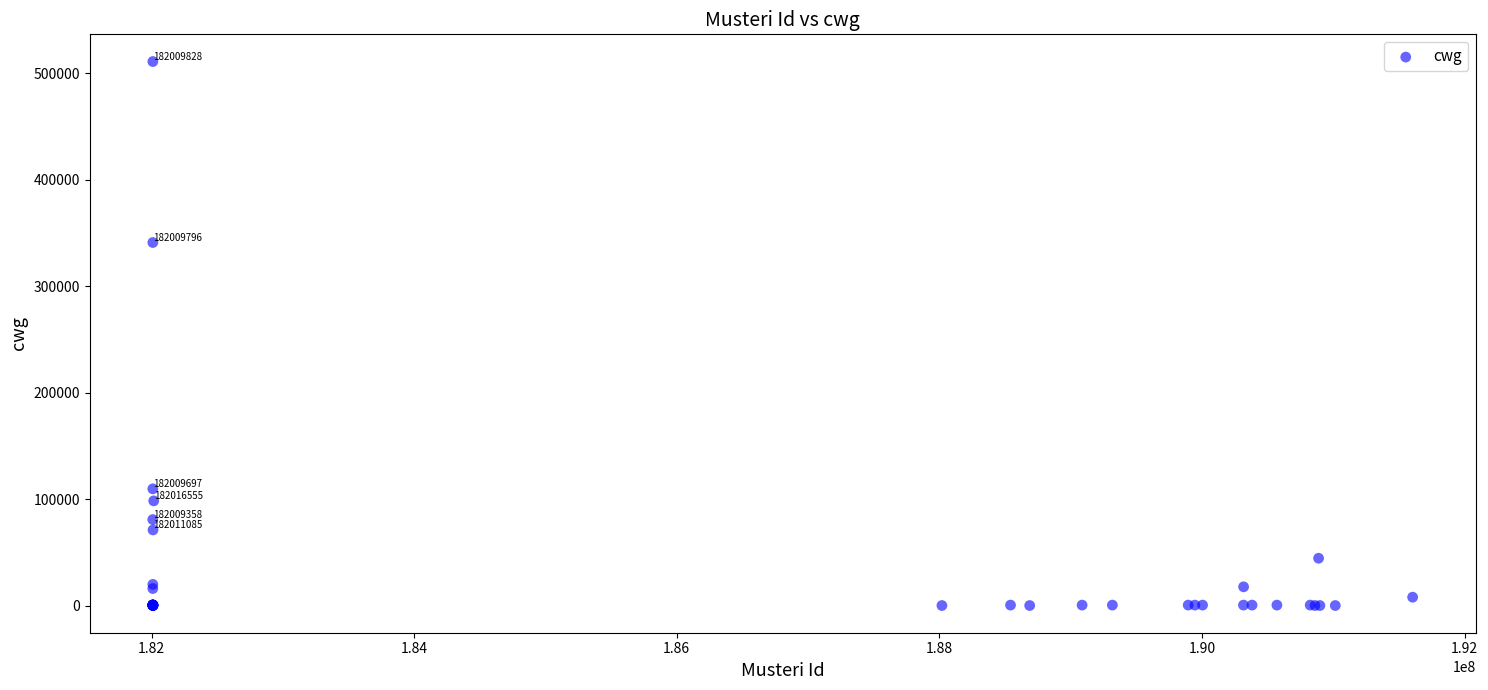

What Y value in the scatter plot is closest to 255547?

340995